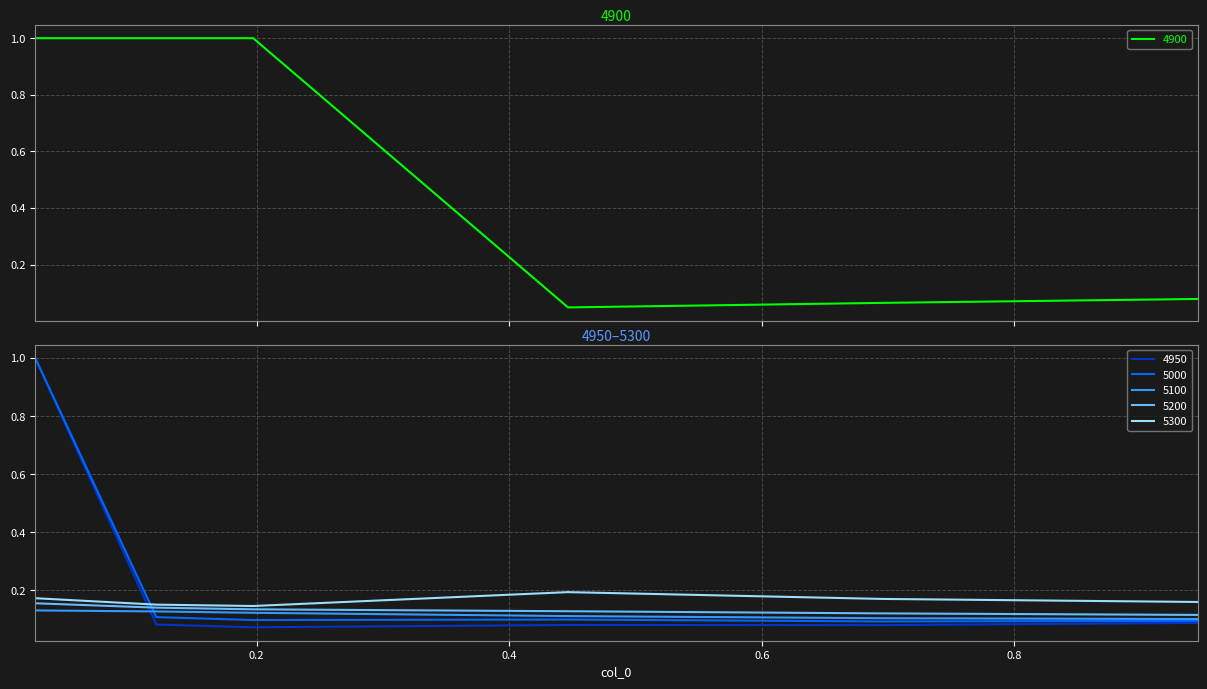

What is the sum of all 4900 values?

3.2